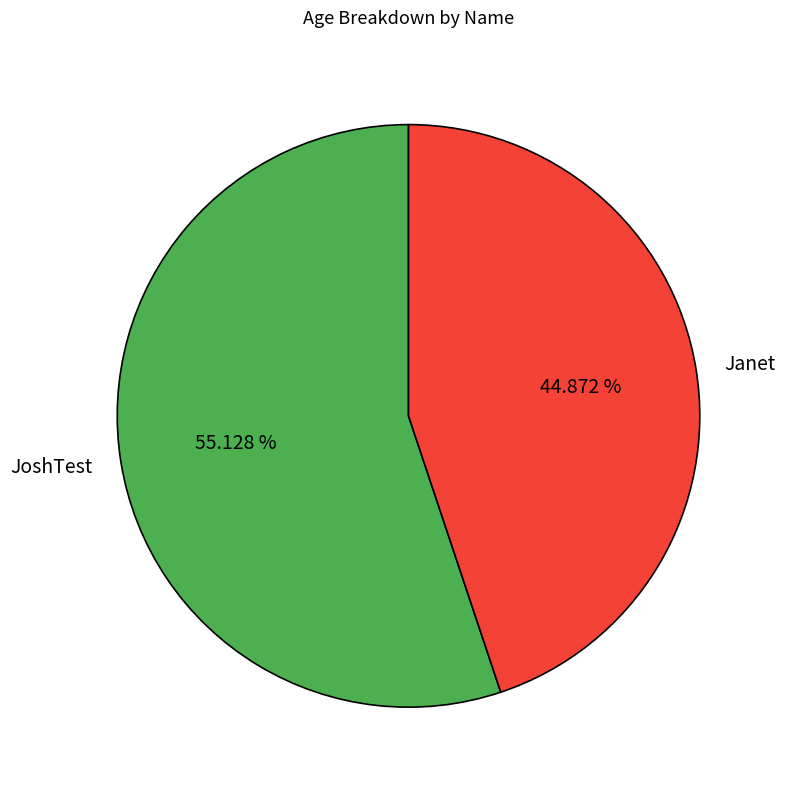

Approximately how many times larger is the value at Janet compared to JoshTest?

0.8